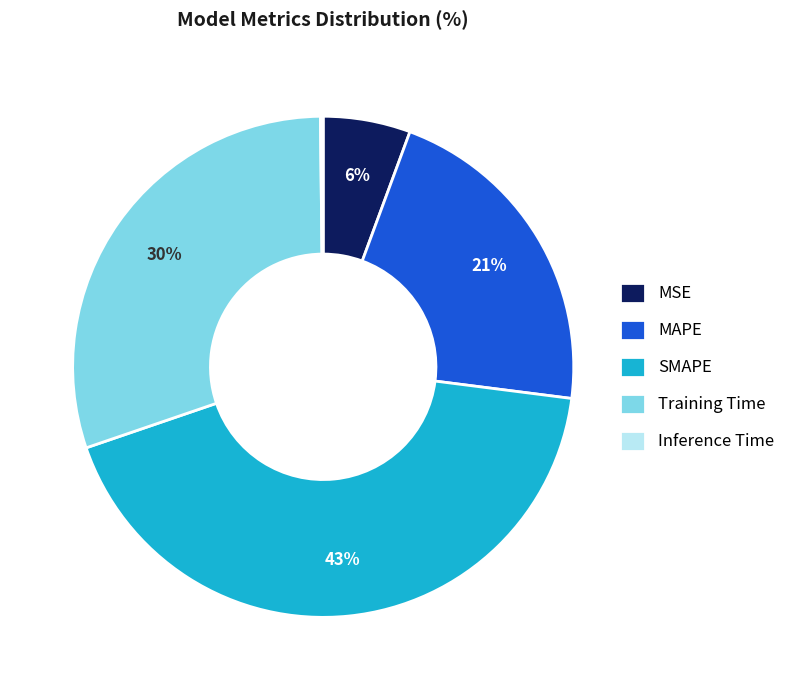

Is the sum of SMAPE and MAPE greater than half?

Yes